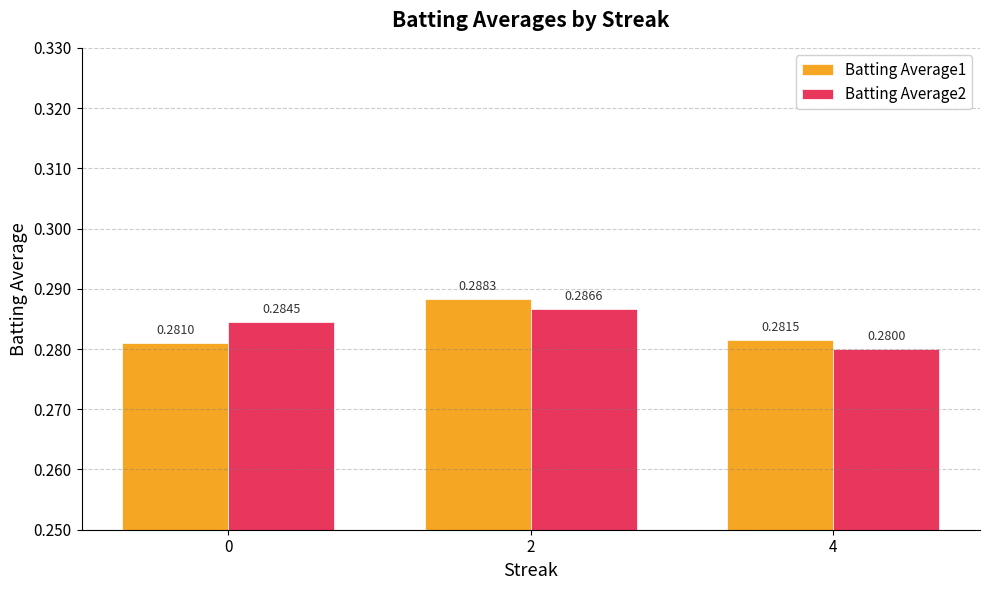

Which category has the lowest value in the Batting Average2 series?

4